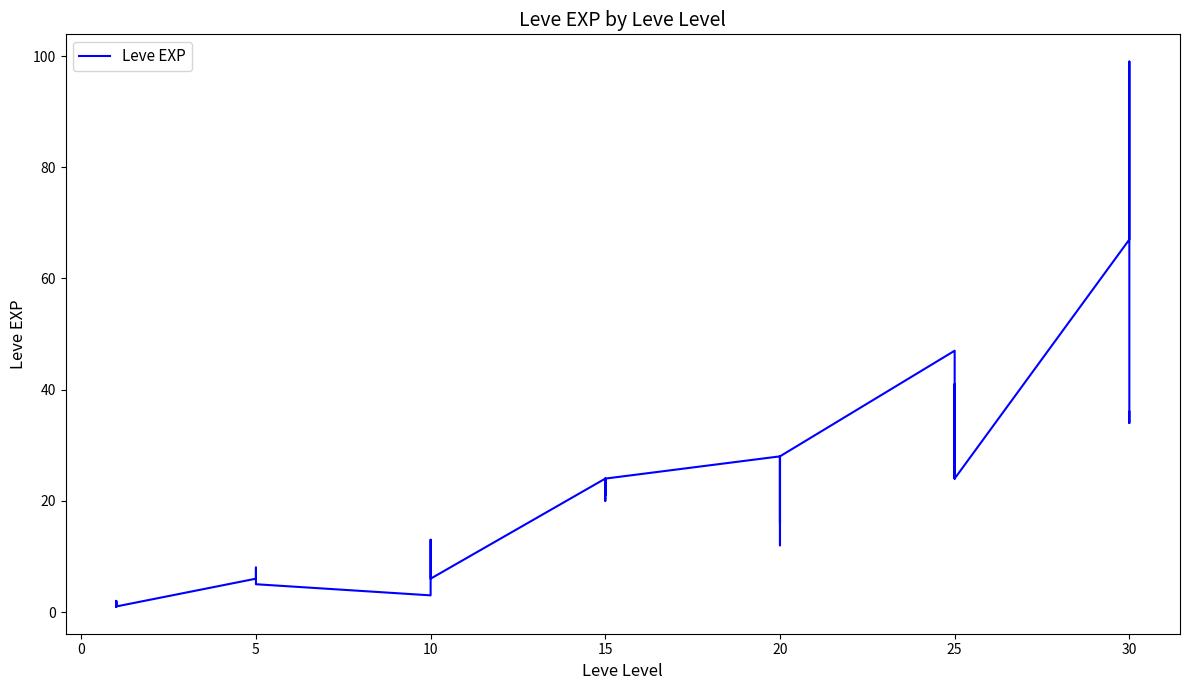

What is the maximum value shown in the chart?

99